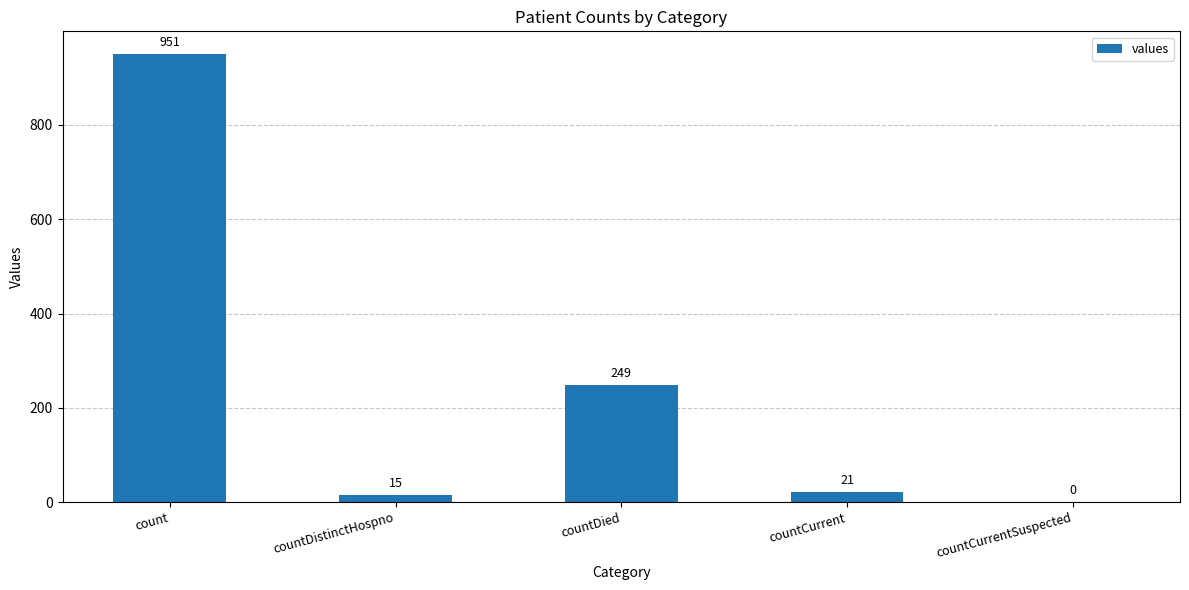

What is the sum of the values at countDied and countDistinctHospno?

264